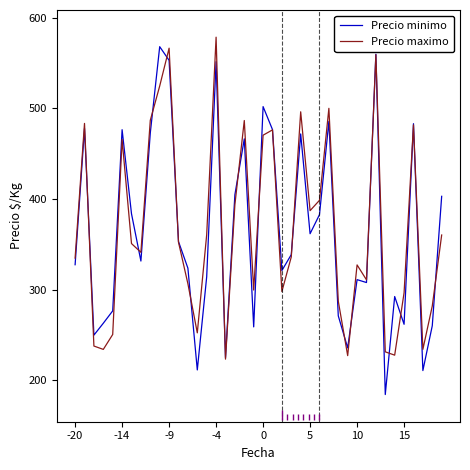

Which series has the widest spread of values?

Precio minimo